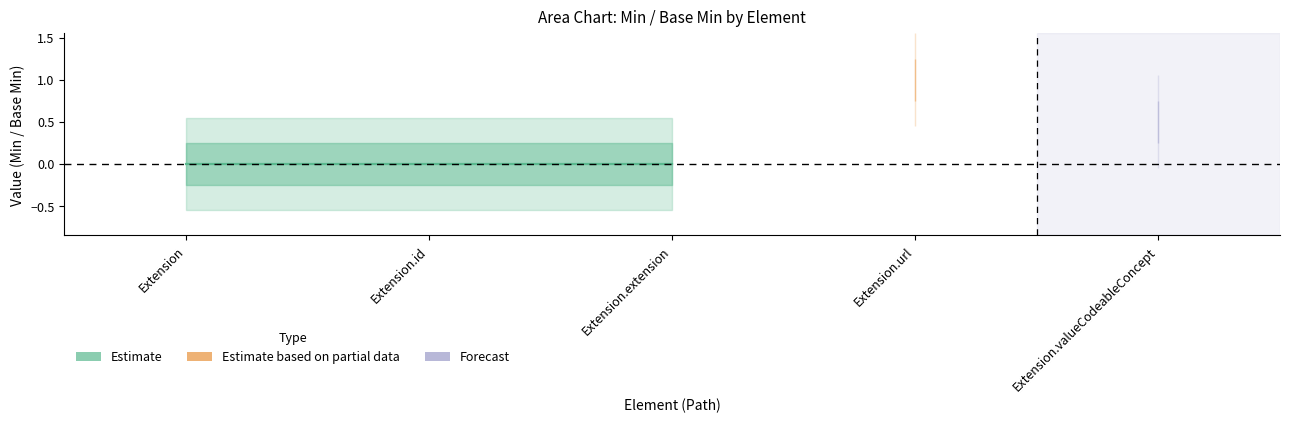

Is it true that Base_Min equals 0 at Base_Min?

True